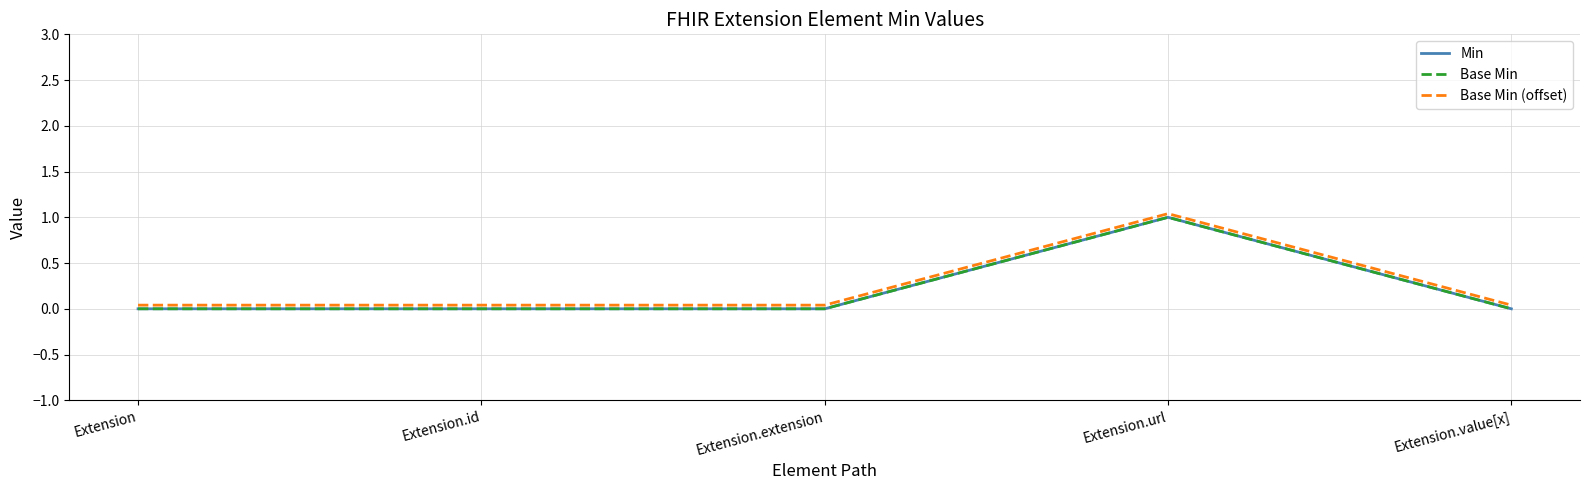

Is this an area chart (filled region under the line)?

No